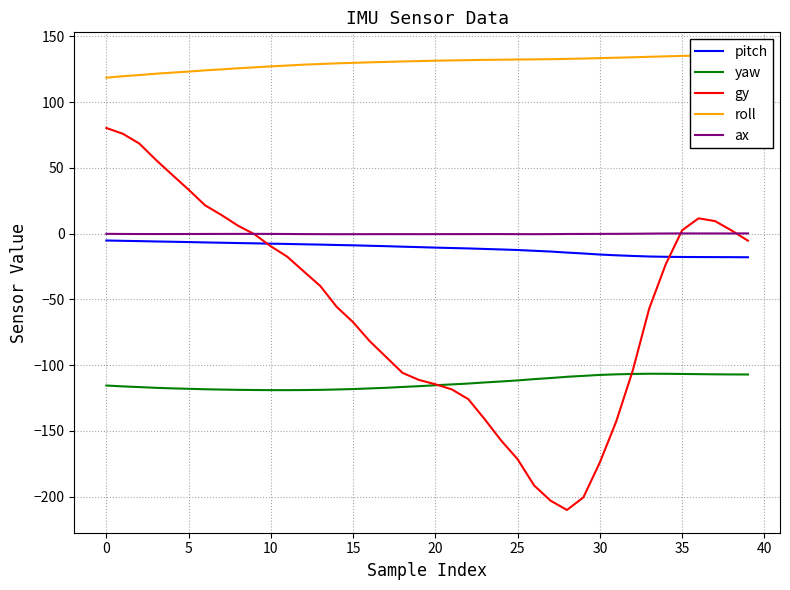

Is it true that ax equals -0.1 at 32?

False